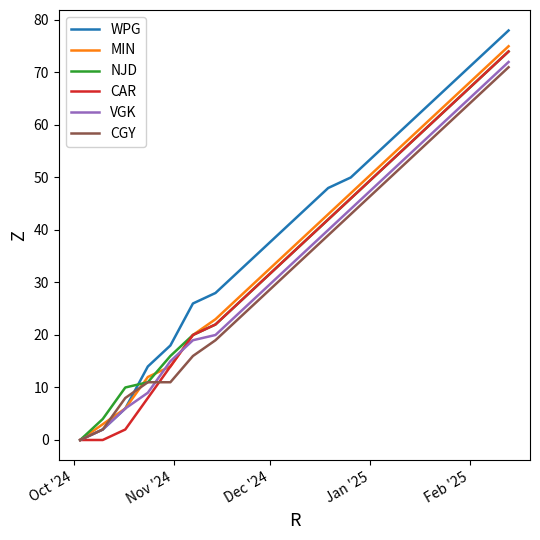

What is the maximum value shown in the chart?

78